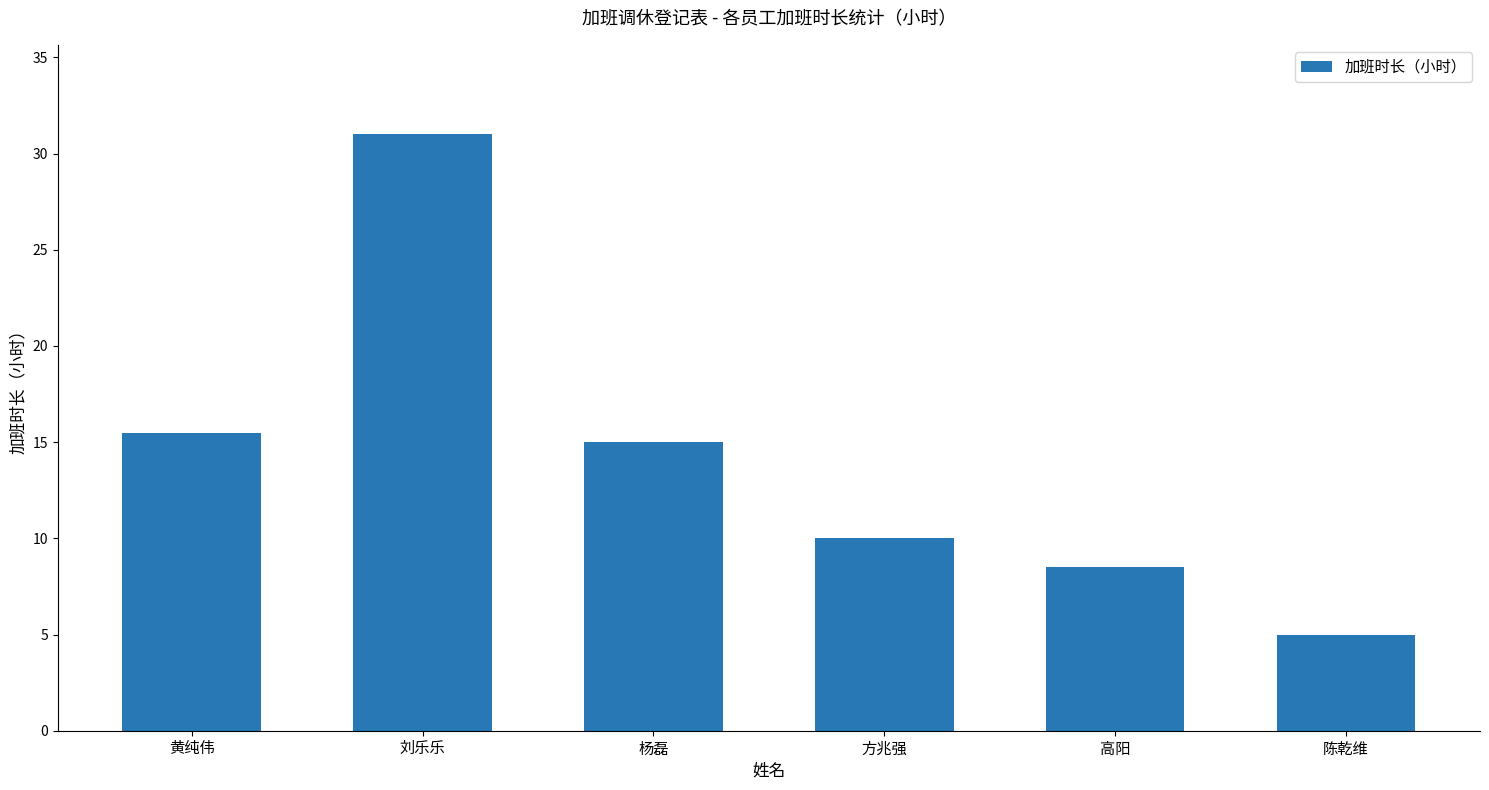

Which label corresponds to the smallest value in the chart?

陈乾维